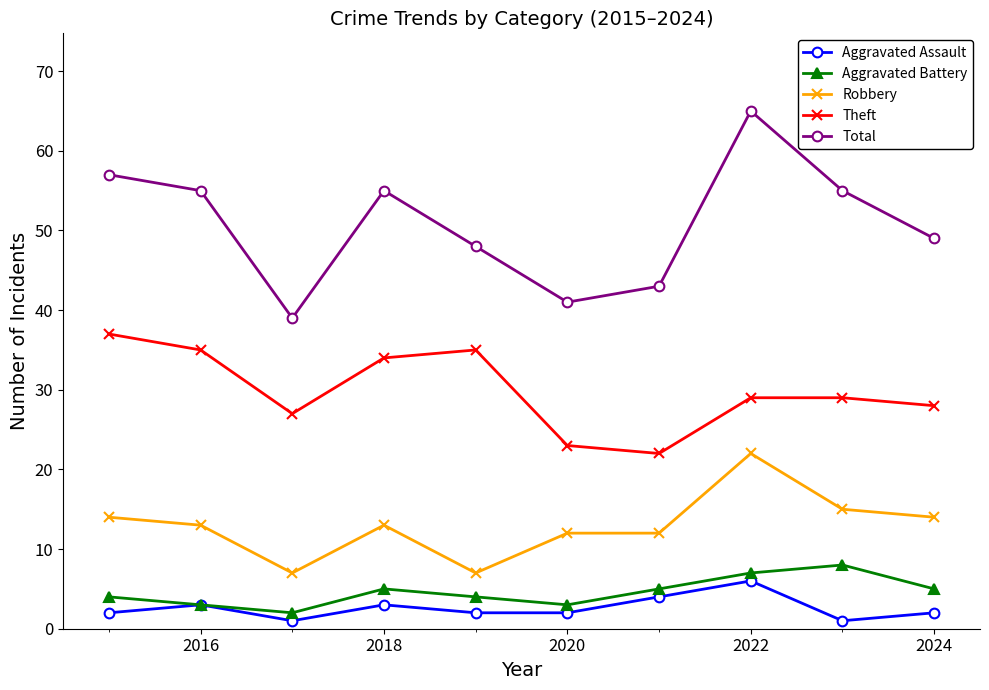

What are all the series names shown in the legend?

Aggravated Assault, Aggravated Battery, Robbery, Theft, Total